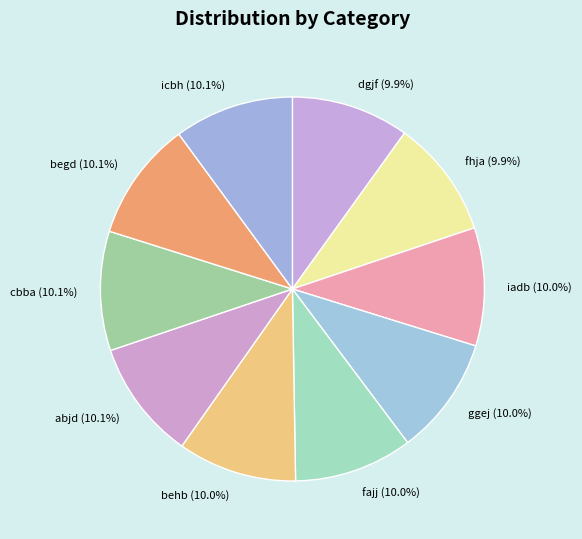

What percentage is NOT represented by iadb?

90.0%